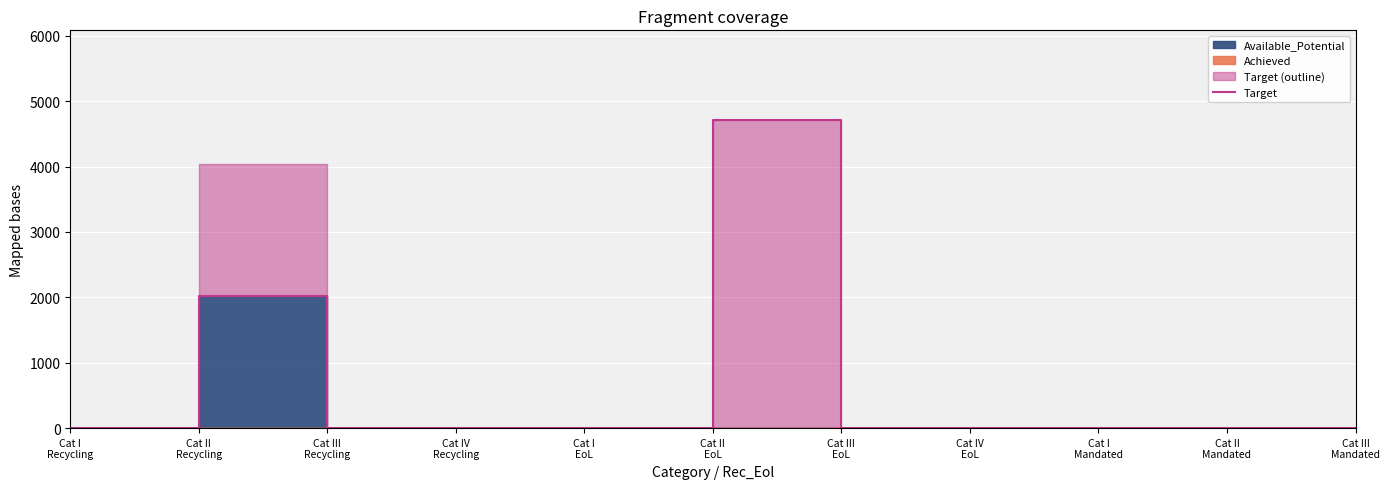

True or false: the data shows 0 at Cat I
EoL.

True